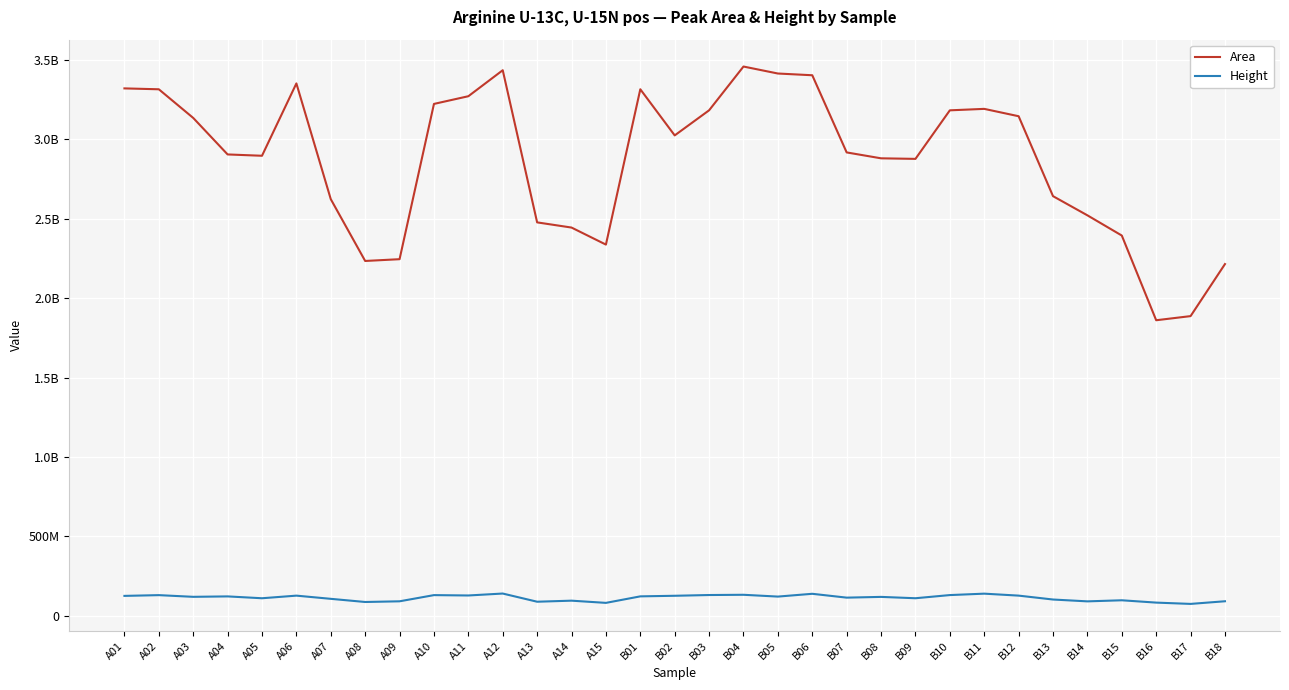

Reading left to right, what are all the values shown in this chart?

Area: 3319757970	3314165866	3133895755	2904048049	2895703222	3351090070	2622519076	2233531979	2244728512	3222045443	3270459719	3434089305	2476412441	2443800733	2336559731	3314255703	3023899452	3181845159	3457346859	3413405664	3402481355	2916753225	2879635240	2876112787	3181669526	3190862713	3144558912	2641453385	2520767713	2393622326	1860431320	1886421124	2214063560
Height: 125456699	130146727	119561440	122211465	110567017	127027668	106924165	87041586	91344167	130287979	128018795	140217366	88716588	95365882	81458945	122459010	126154065	130888864	132392275	121047829	138599657	114426753	119103001	110647061	130554937	139462900	127119016	102582171	90973378	97798819	83152274	74978603	91649262